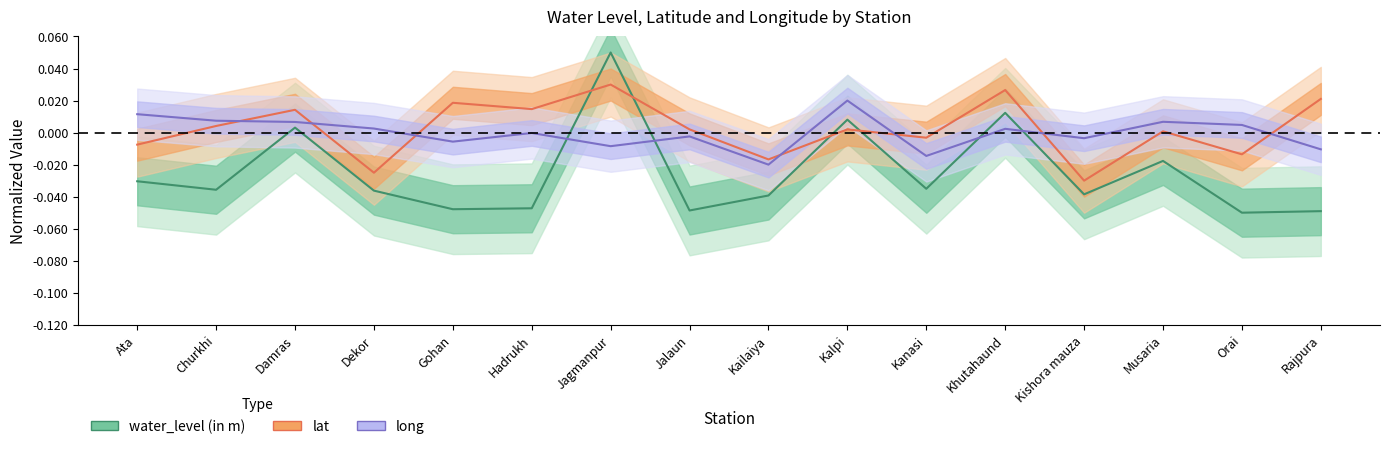

Which series has the largest total across all categories?

lat